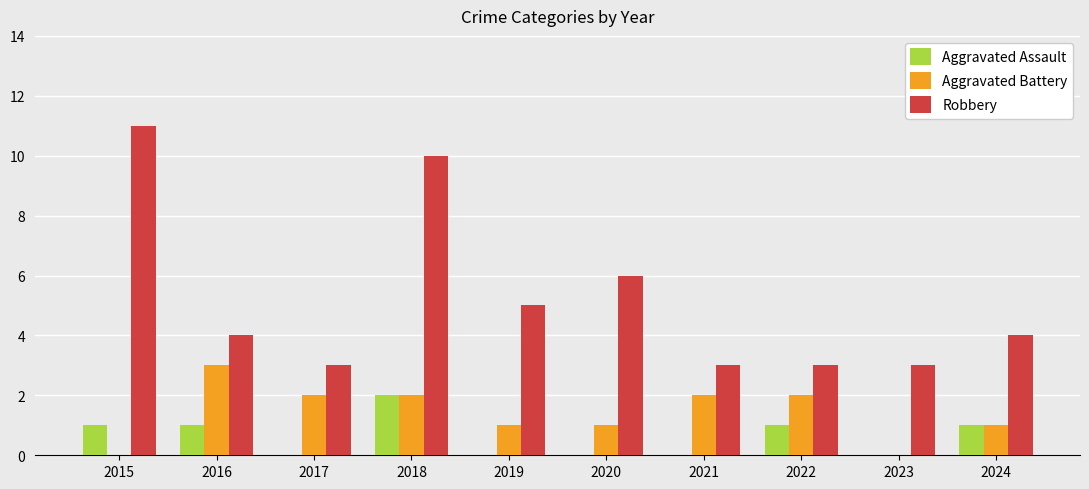

Which series changed the most between 2016 and 2018?

Robbery